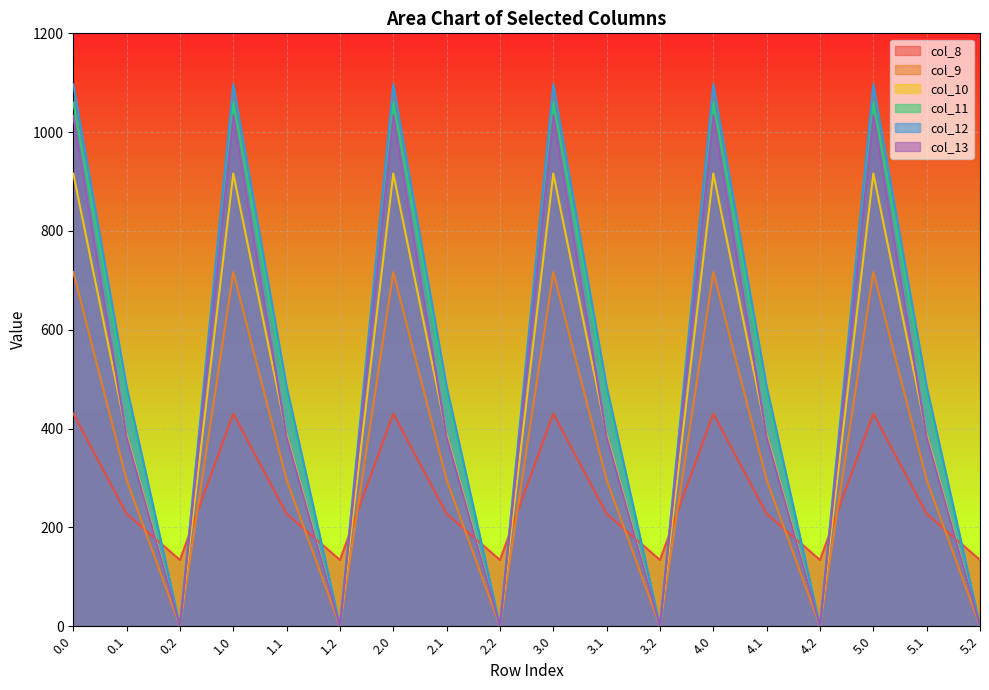

What is the label of the 8th point from the right?

3.1